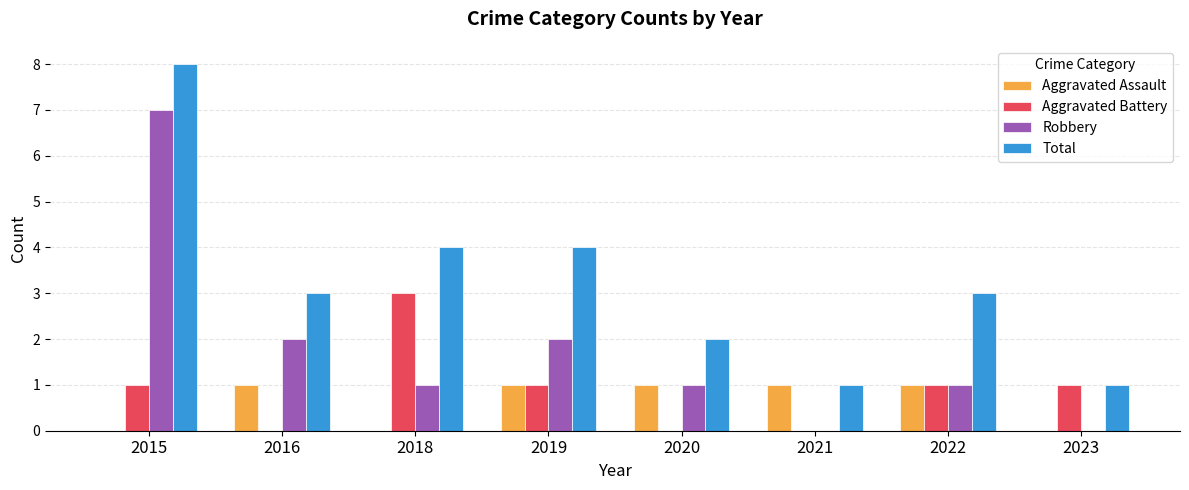

How many groups of bars are there?

8